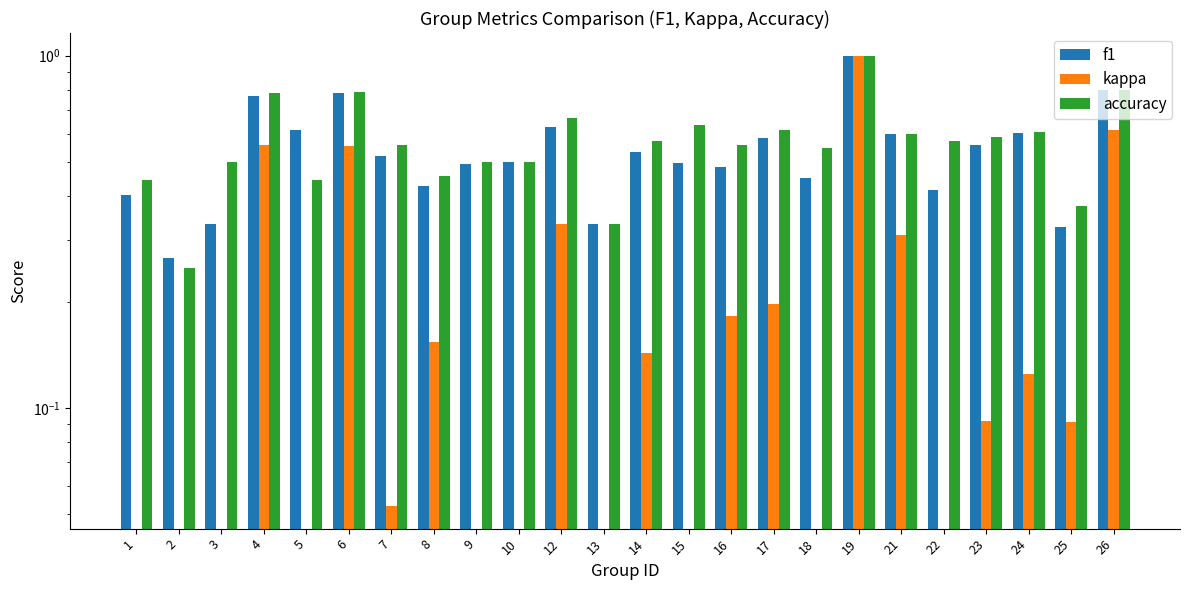

Which series has the largest total across all categories?

accuracy